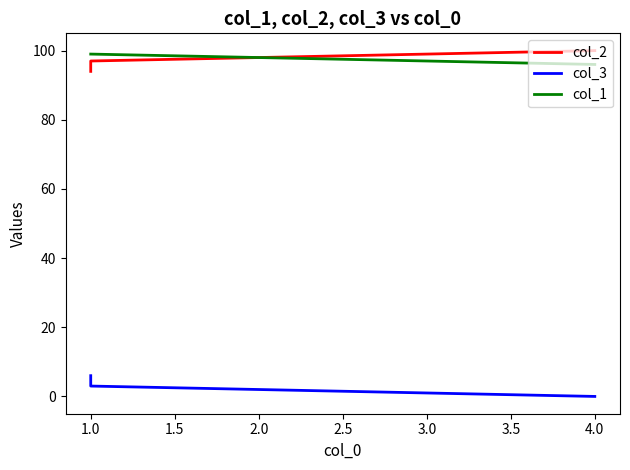

What is the difference between the col_3 values at 4.0 and 1.0?

3